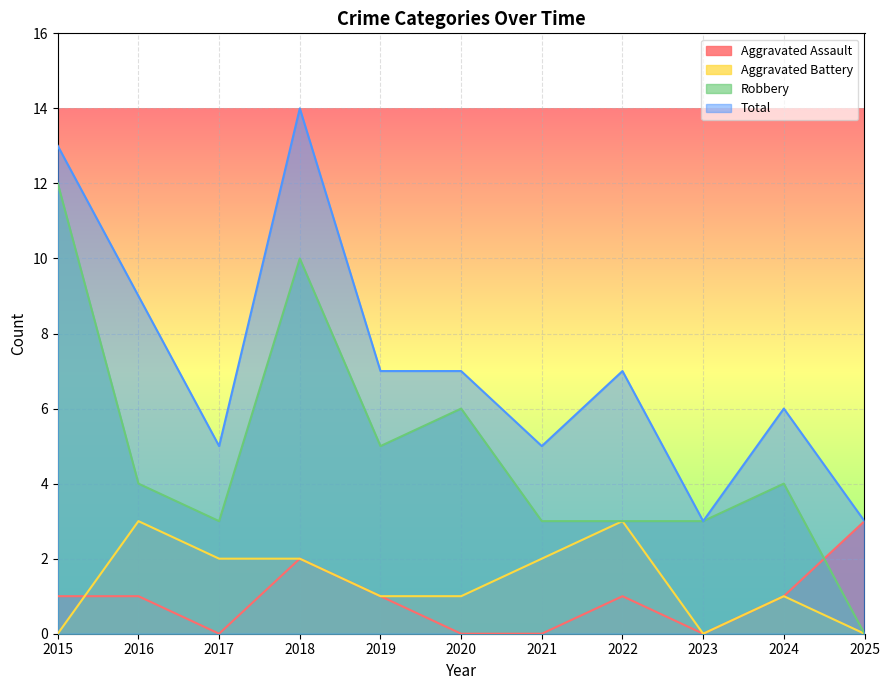

Reading right to left, transcribe all the data shown in this chart.

Aggravated Assault: 2025=3	2024=1	2023=0	2022=1	2021=0	2020=0	2019=1	2018=2	2017=0	2016=1	2015=1
Aggravated Battery: 2025=0	2024=1	2023=0	2022=3	2021=2	2020=1	2019=1	2018=2	2017=2	2016=3	2015=0
Robbery: 2025=0	2024=4	2023=3	2022=3	2021=3	2020=6	2019=5	2018=10	2017=3	2016=4	2015=12
Total: 2025=3	2024=6	2023=3	2022=7	2021=5	2020=7	2019=7	2018=14	2017=5	2016=9	2015=13